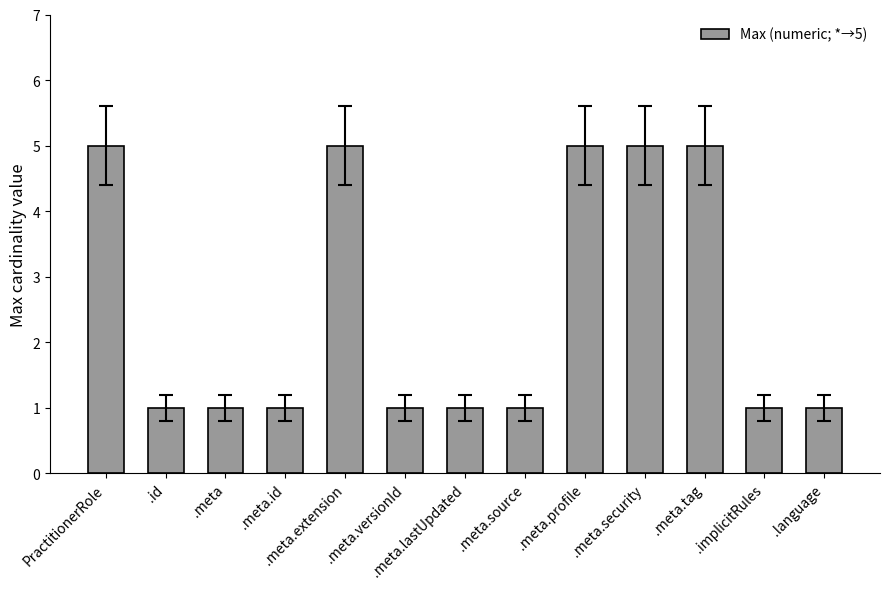

Reading left to right, extract all data points from this chart.

PractitionerRole=5	.id=1	.meta=1	.meta.id=1	.meta.extension=5	.meta.versionId=1	.meta.lastUpdated=1	.meta.source=1	.meta.profile=5	.meta.security=5	.meta.tag=5	.implicitRules=1	.language=1